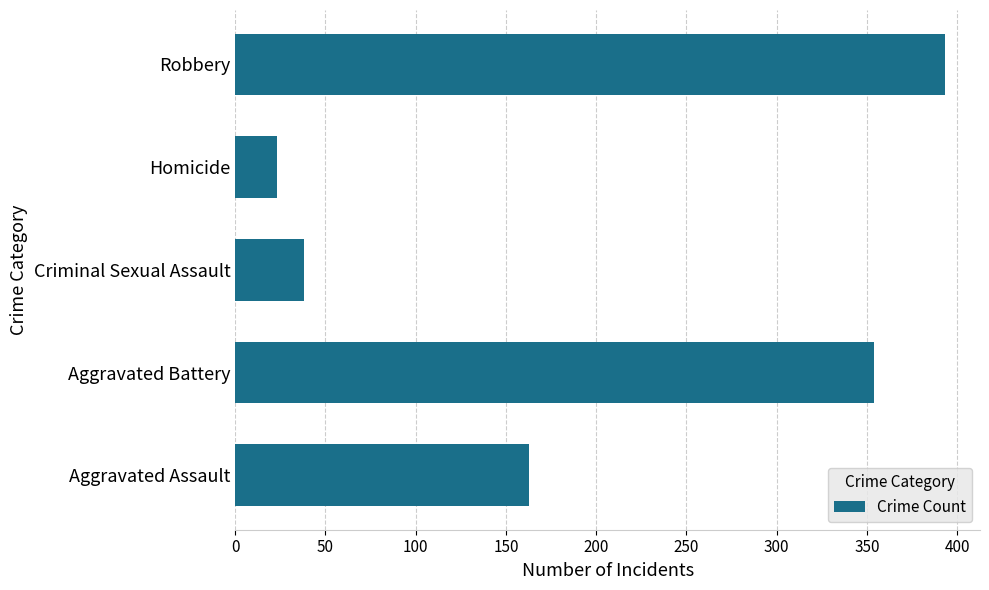

What is the ratio of the value at Aggravated Battery to the value at Criminal Sexual Assault?

9.3